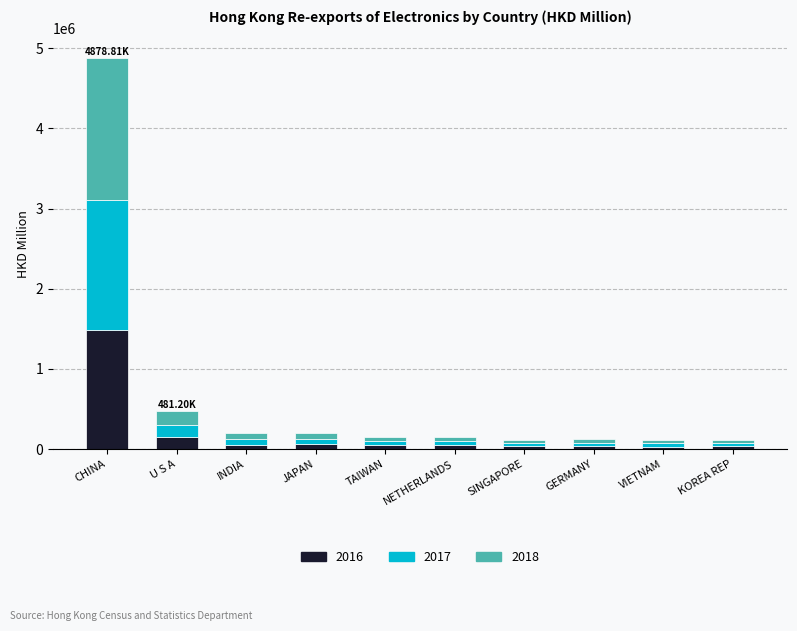

What is the total value across all series at CHINA?

4878811.0